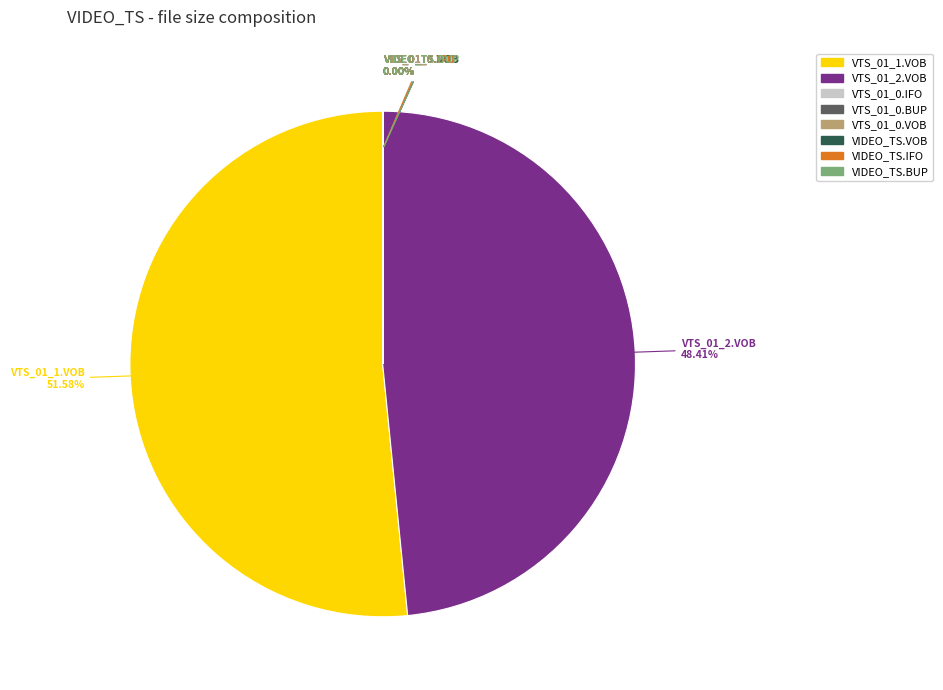

What is the largest slice in the pie chart?

VTS_01_1.VOB